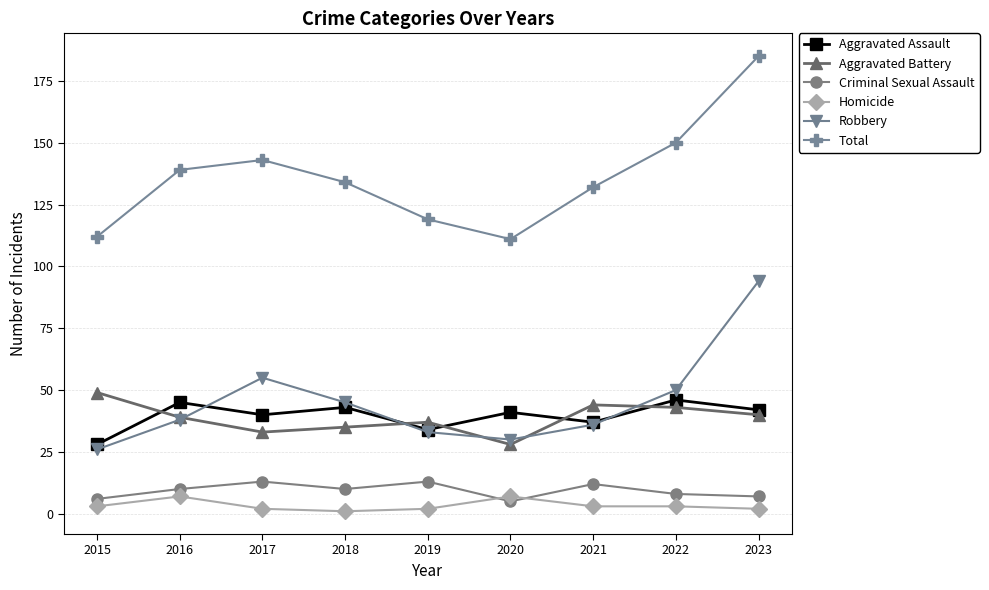

Reading right to left, what are all the values shown in this chart?

Aggravated Assault: 42	46	37	41	34	43	40	45	28
Aggravated Battery: 40	43	44	28	37	35	33	39	49
Criminal Sexual Assault: 7	8	12	5	13	10	13	10	6
Homicide: 2	3	3	7	2	1	2	7	3
Robbery: 94	50	36	30	33	45	55	38	26
Total: 185	150	132	111	119	134	143	139	112